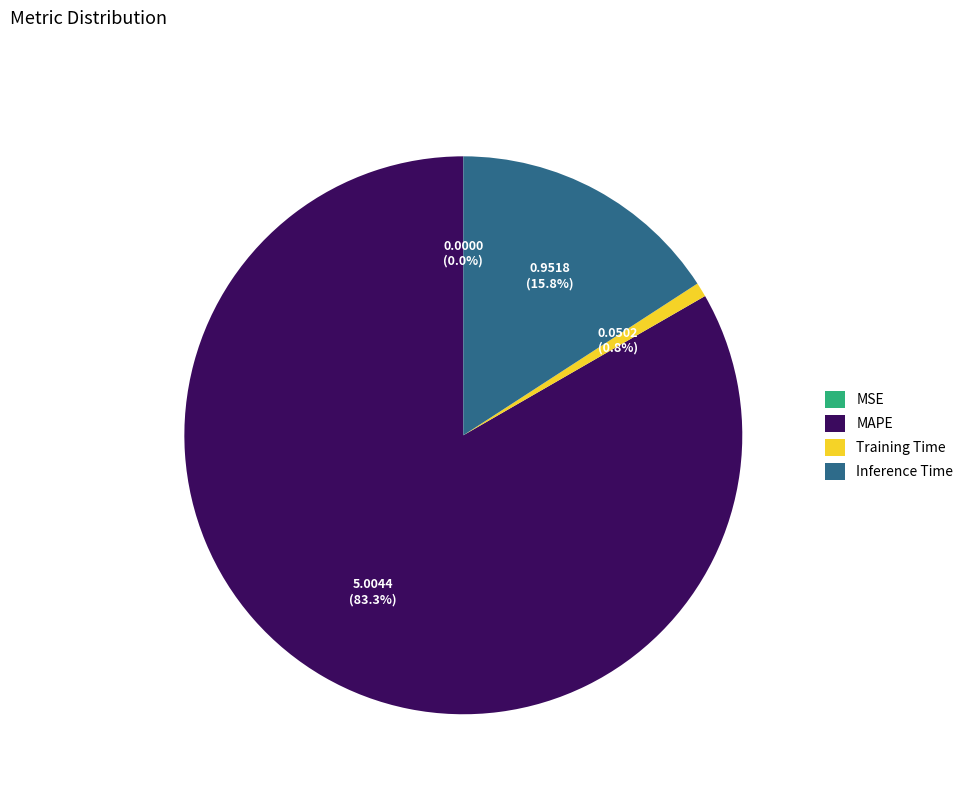

To the nearest percent, what portion does Training Time represent?

1%